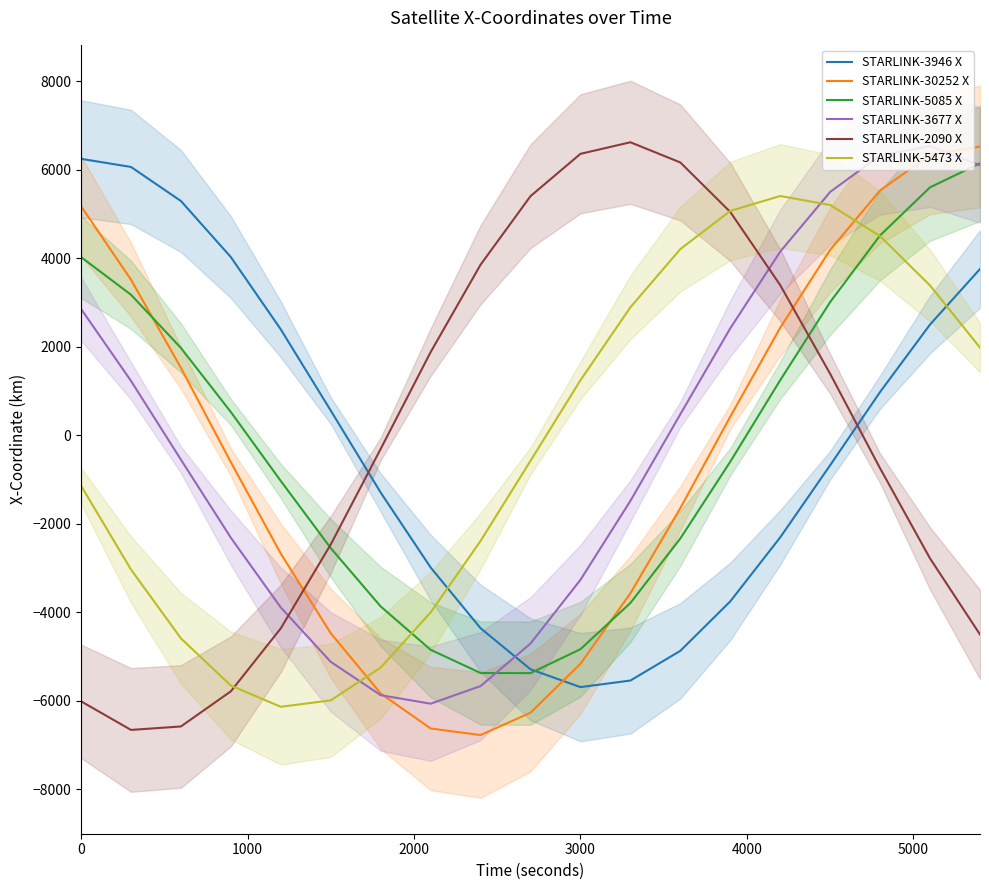

What is the lowest value of the STARLINK-3677 X series?

-6067.7